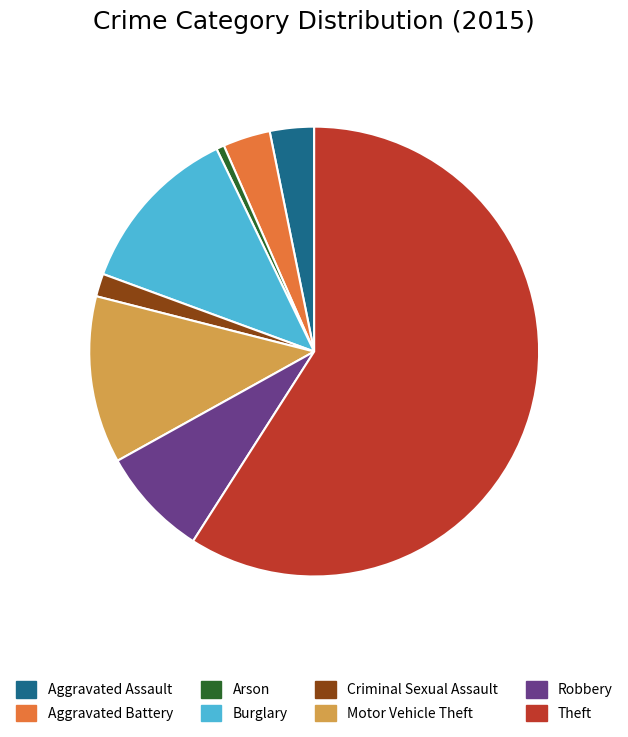

Do Theft and Criminal Sexual Assault together represent more than half of the pie?

Yes